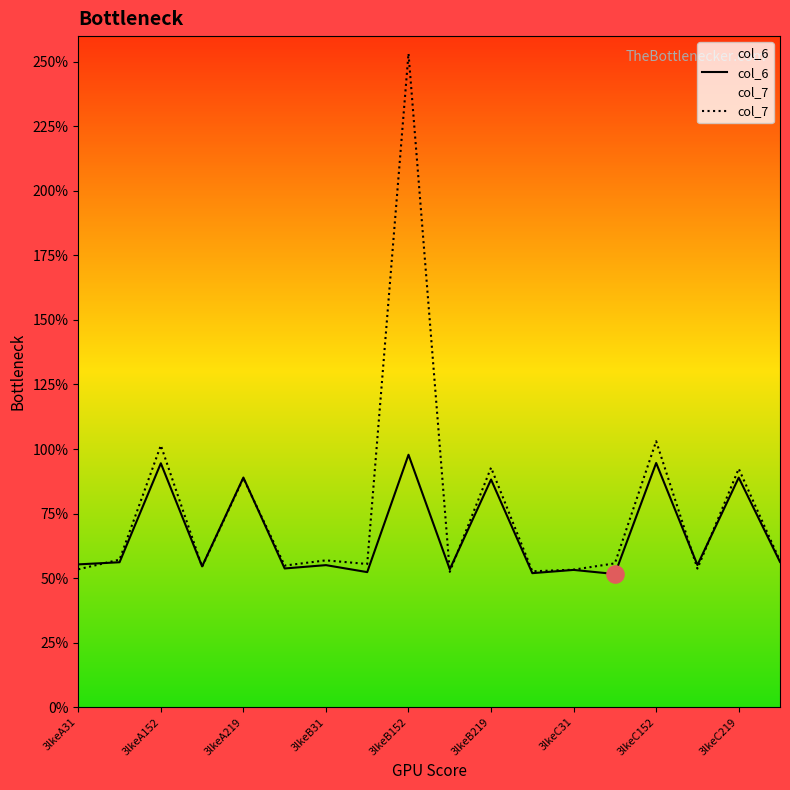

At which category is the sum across all series the highest?

3lkeB152